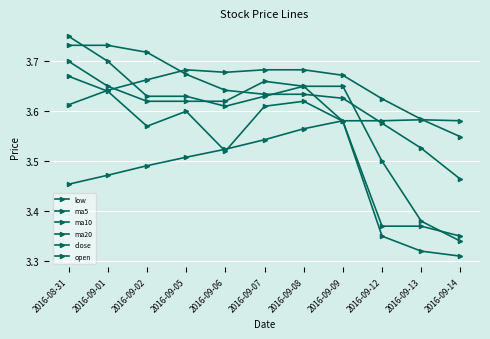

What position from the right is 2016-09-07?

6